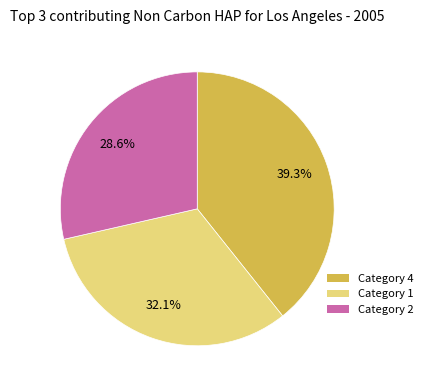

Is there a majority slice in this chart?

No